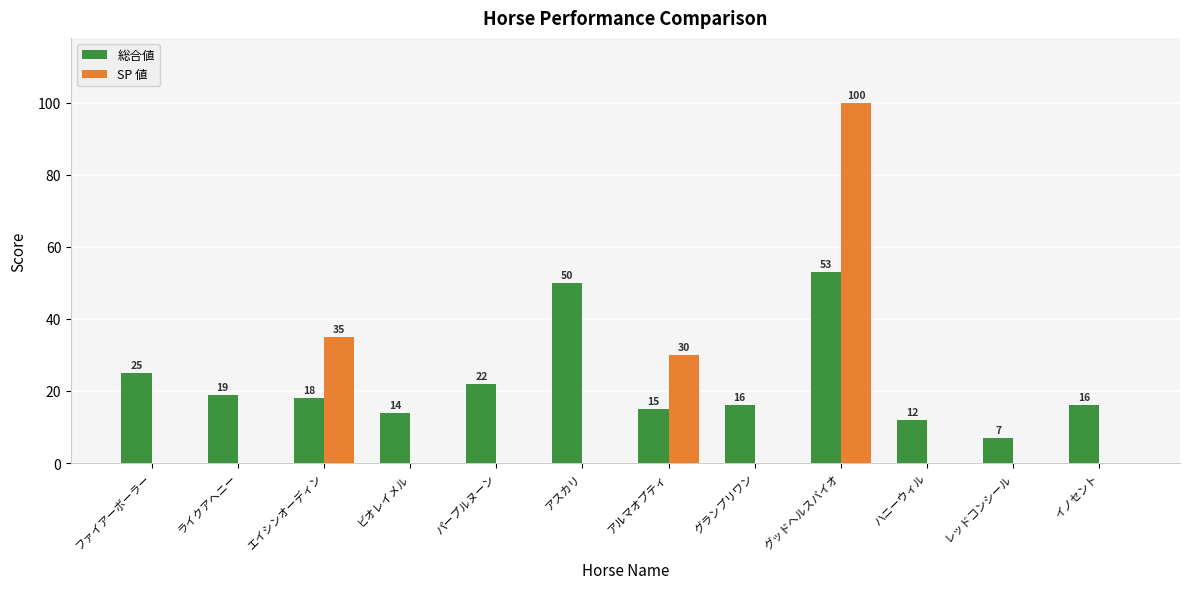

What is the sum of the 総合値 values at イノセント and エイシンオーディン?

34